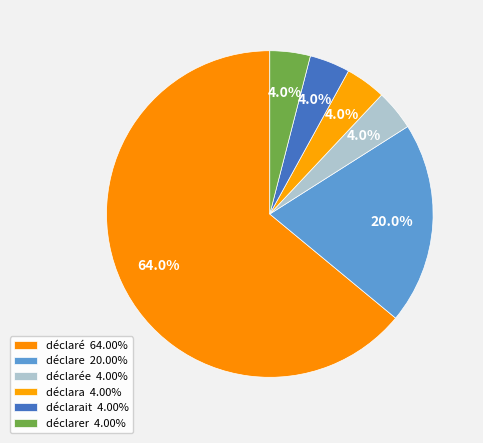

How many slices are in this pie chart?

6